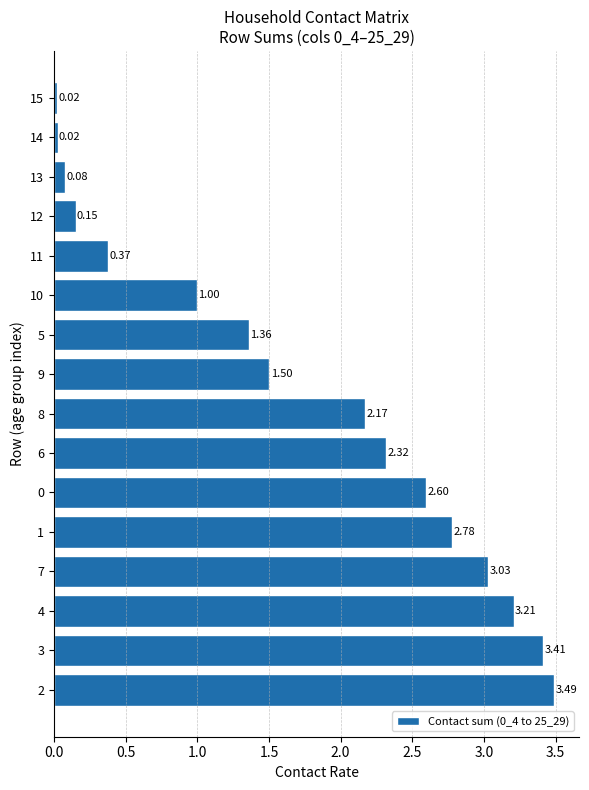

What is the change in value from 4 to 1?

-0.4